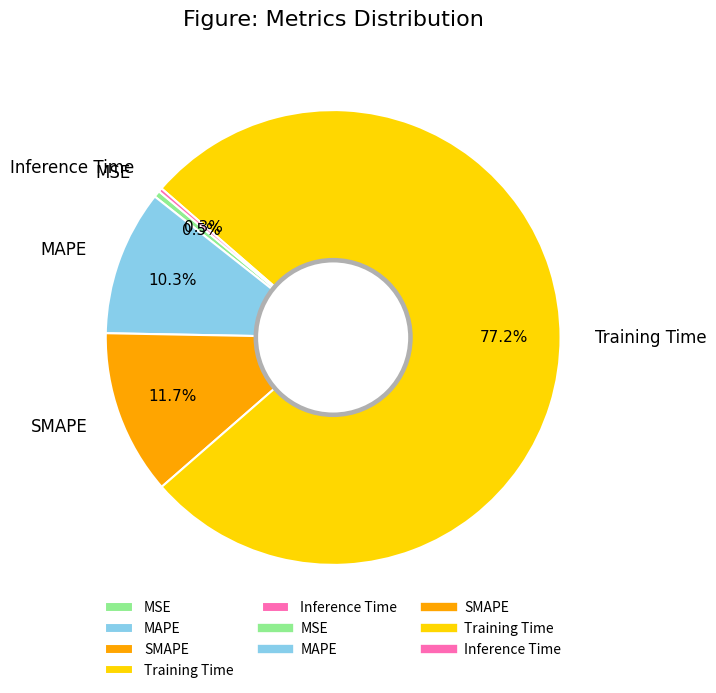

What is the largest slice in the pie chart?

Training Time